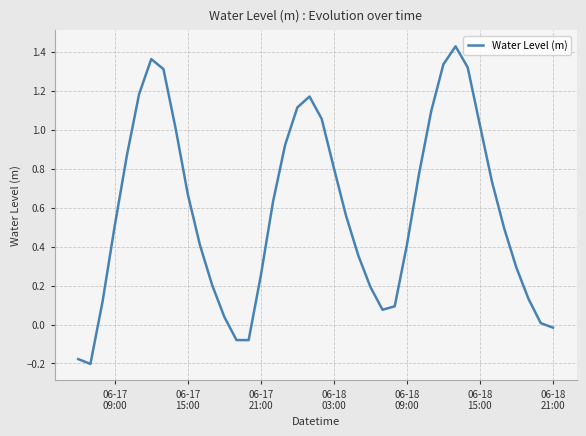

What is the difference between the maximum and minimum values?

1.6